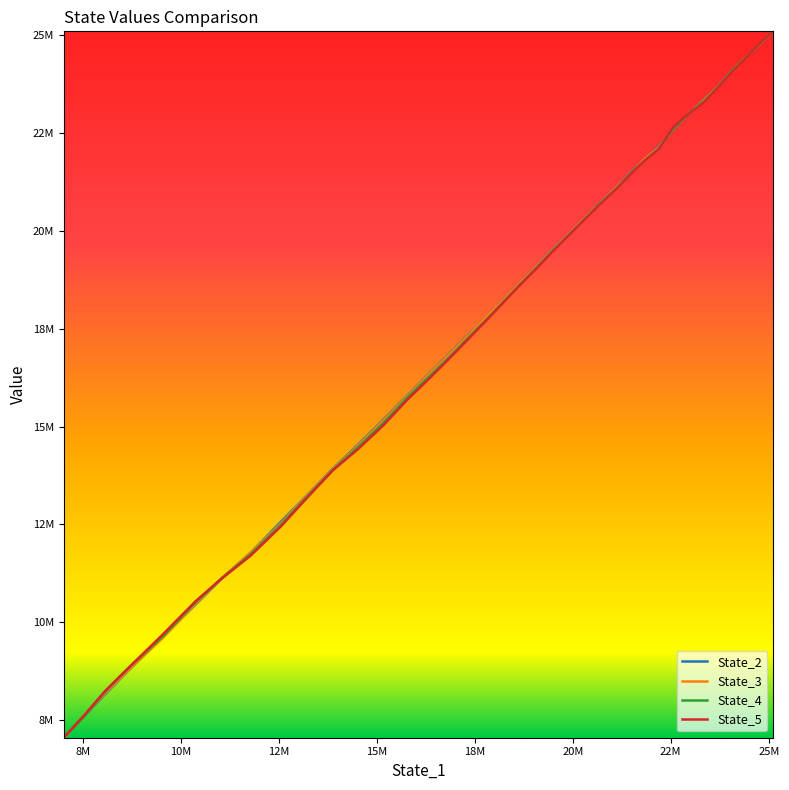

How many values in the State_5 series are below 19009487?

20